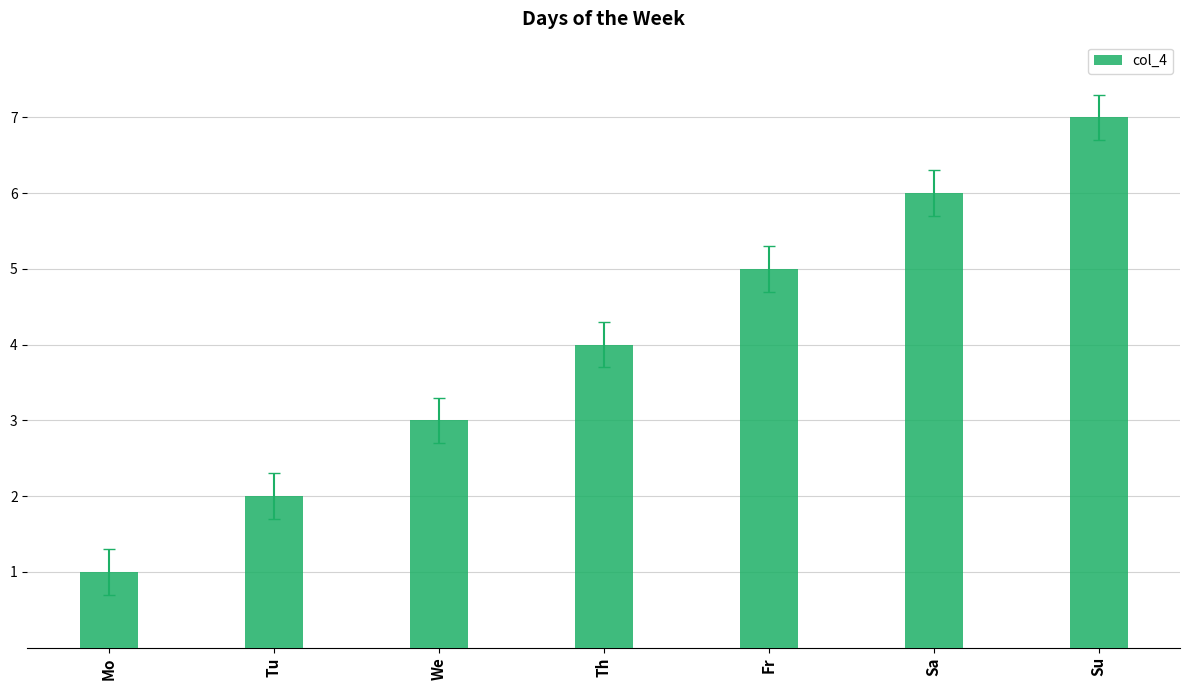

Reading left to right, list all the values displayed in this chart.

Mo=1	Tu=2	We=3	Th=4	Fr=5	Sa=6	Su=7